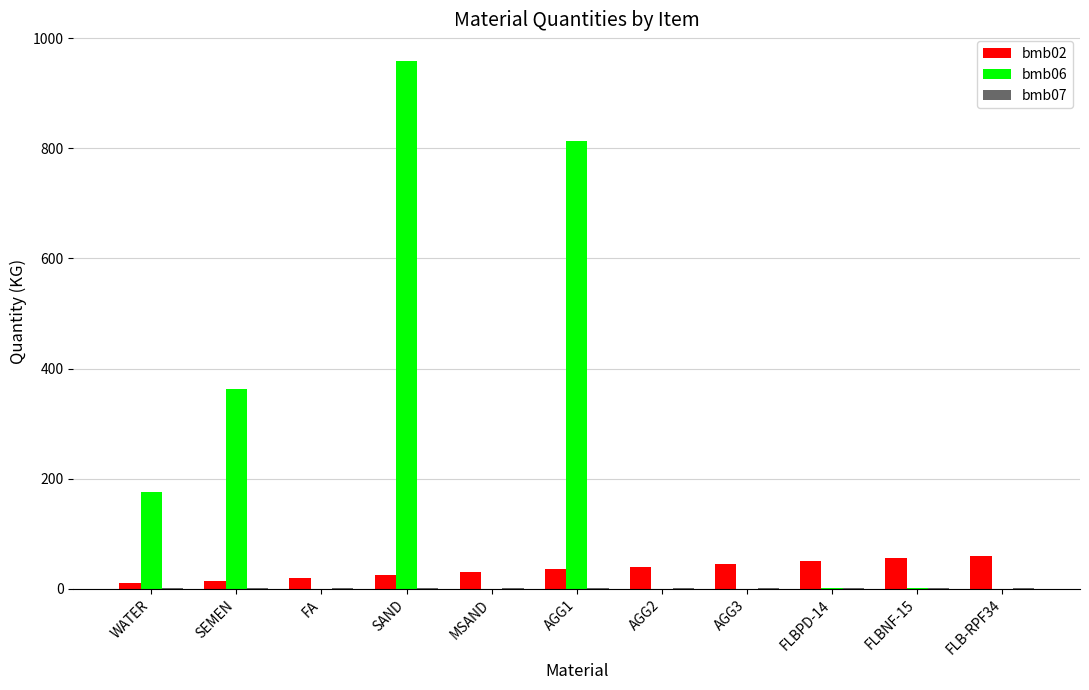

What is the highest value of the bmb02 series?

60.0